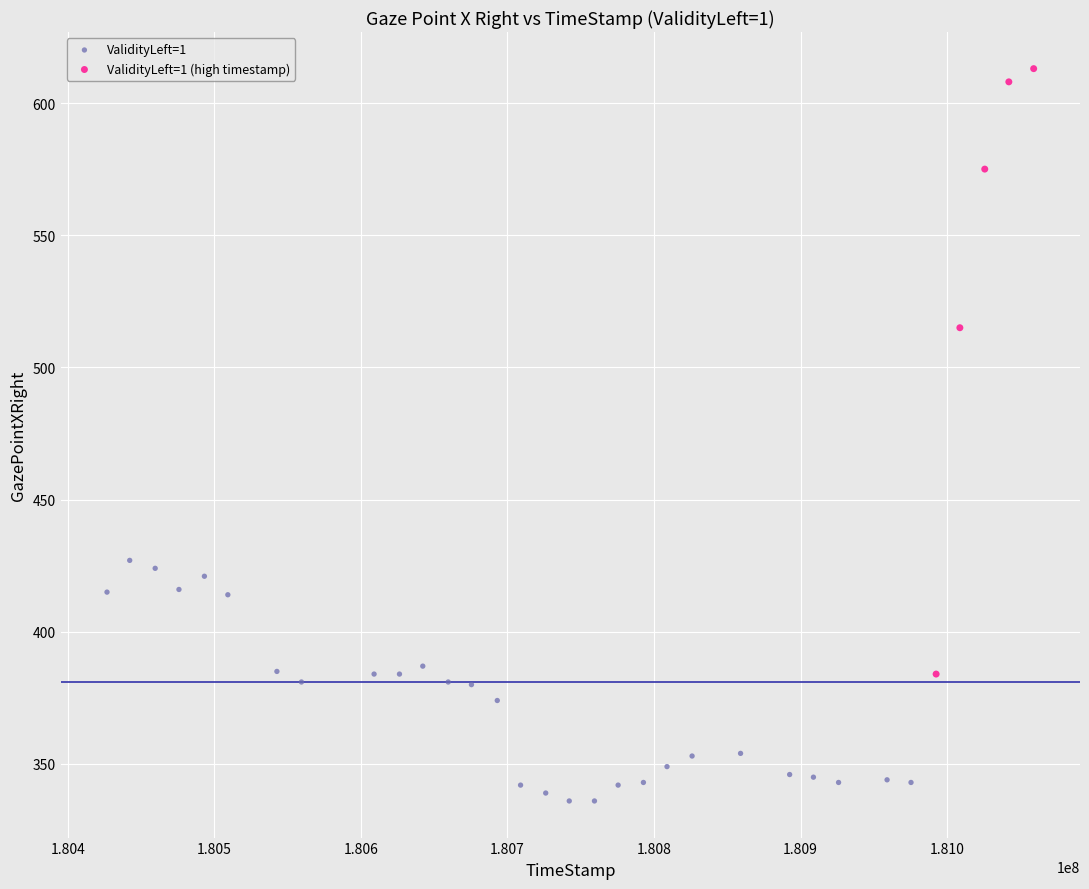

Which series has the widest spread of Y values?

ValidityLeft=1 (high timestamp)